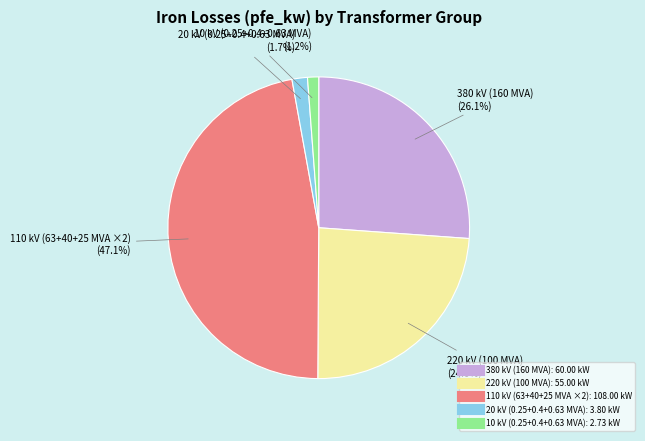

Is there a majority slice in this chart?

No